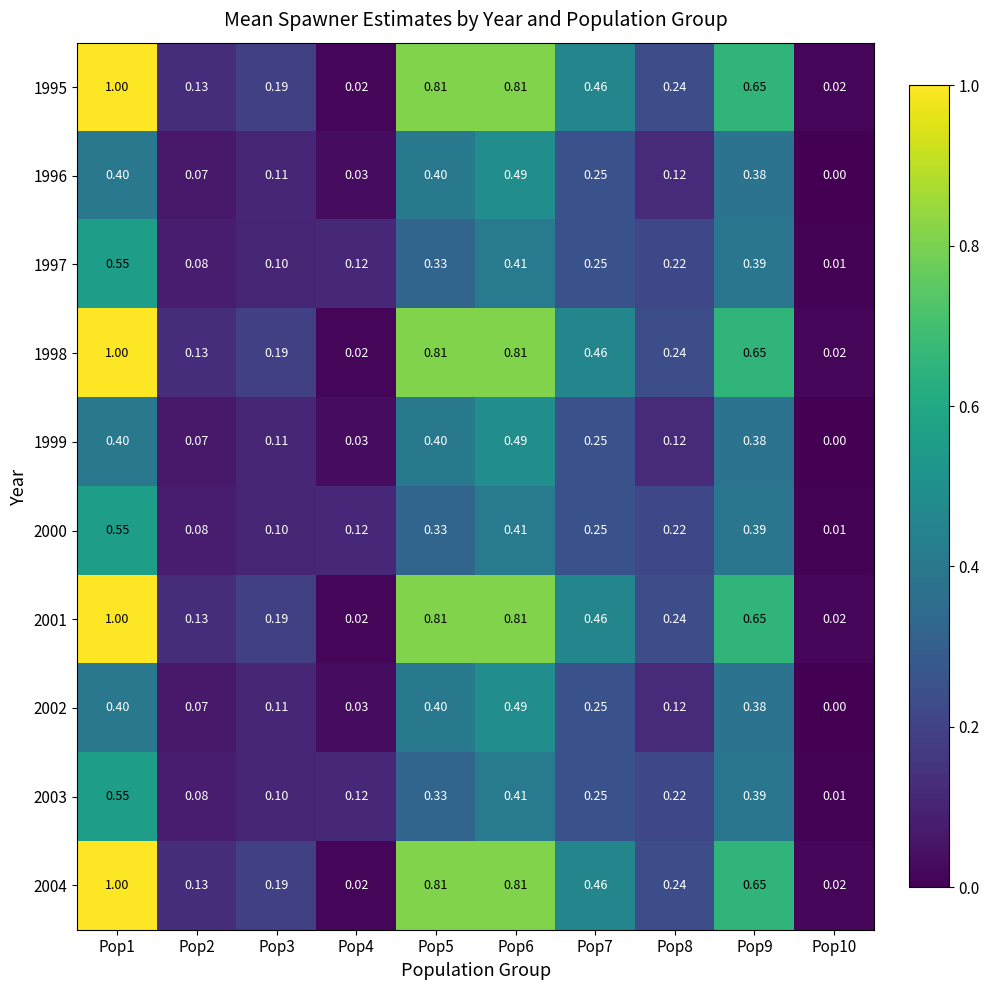

Is the value of 2004 at Pop8 greater than the value of 2002 at Pop4?

Yes